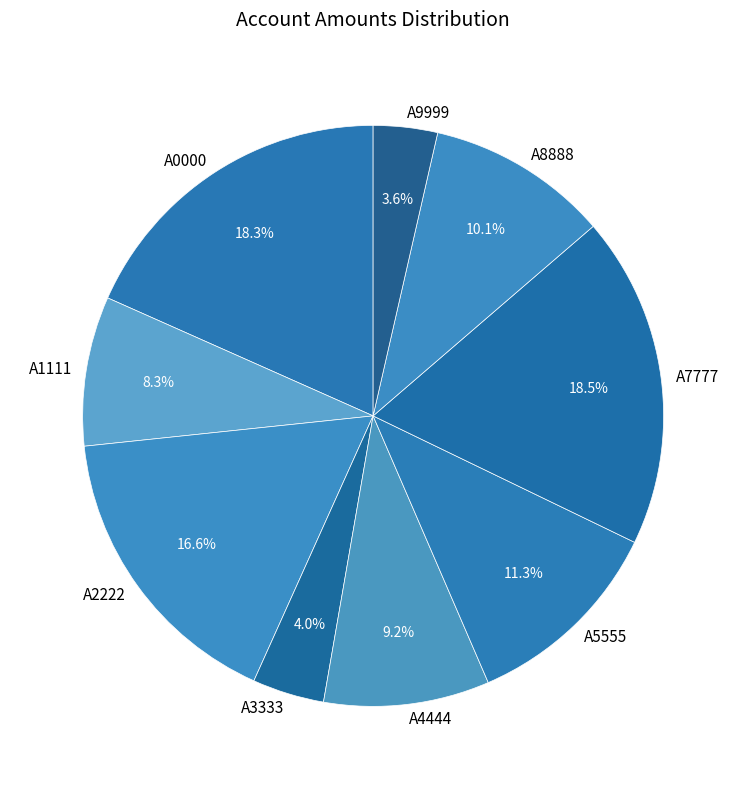

How many slices are in this pie chart?

9